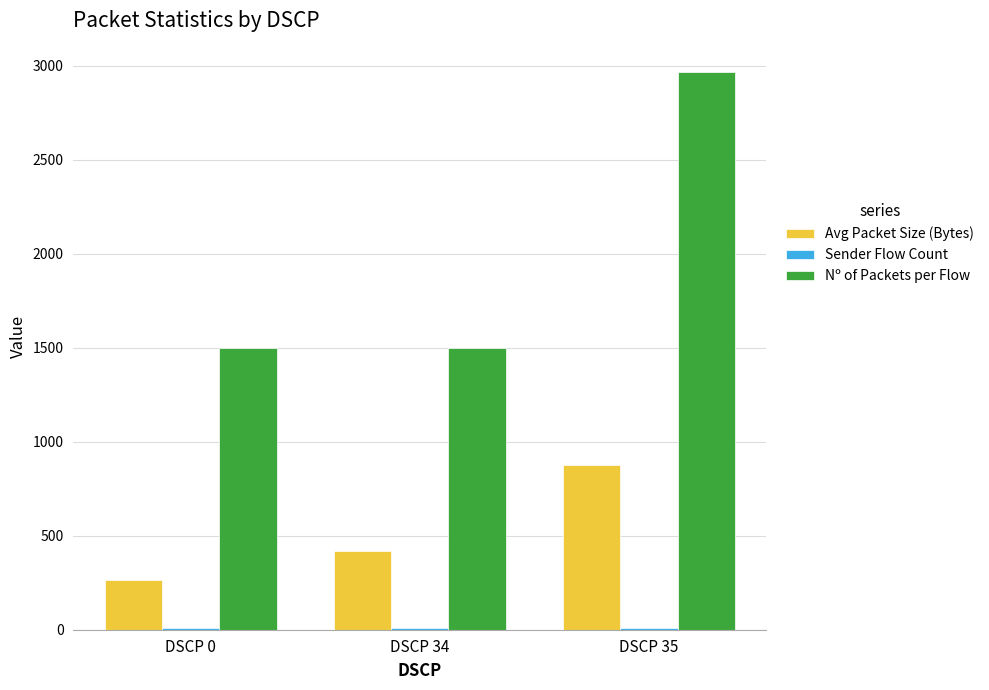

At which category is the sum across all series the highest?

DSCP 35